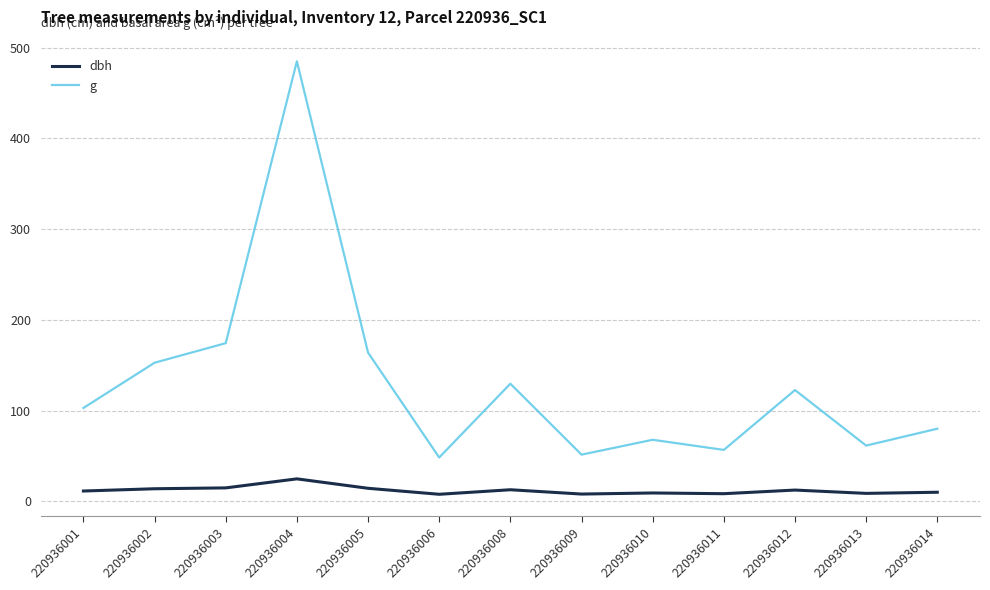

Which category has the highest value in the g series?

220936004